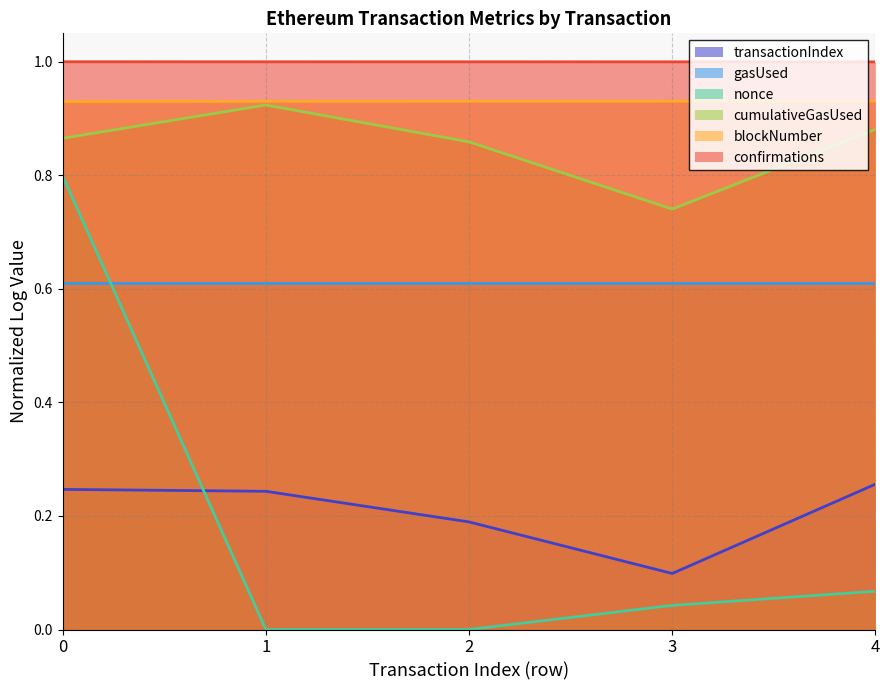

The value of confirmations at 3 is 0.3. True or false?

False